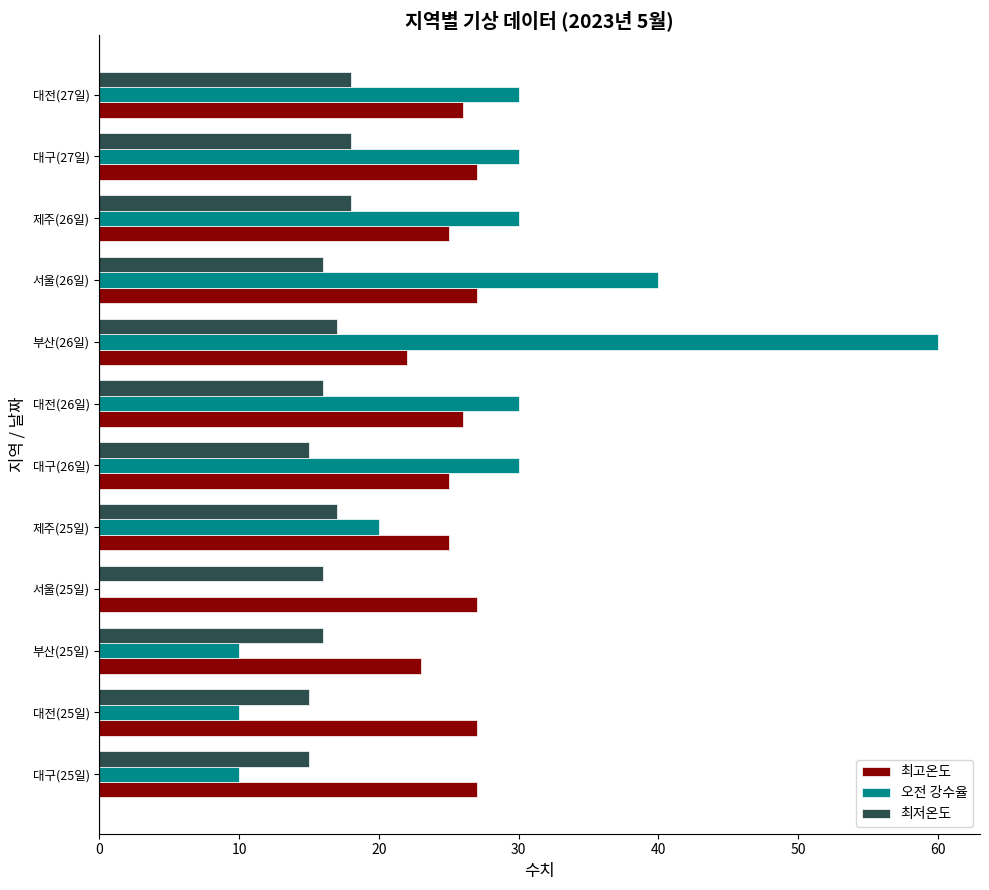

The 최저온도 series shows 27 at 대구(26일). True or false?

False